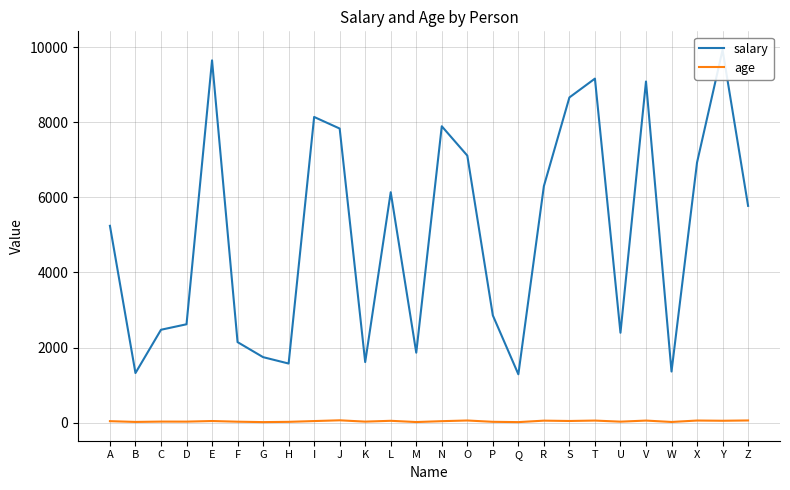

How many data points in salary are less than 5772?

13